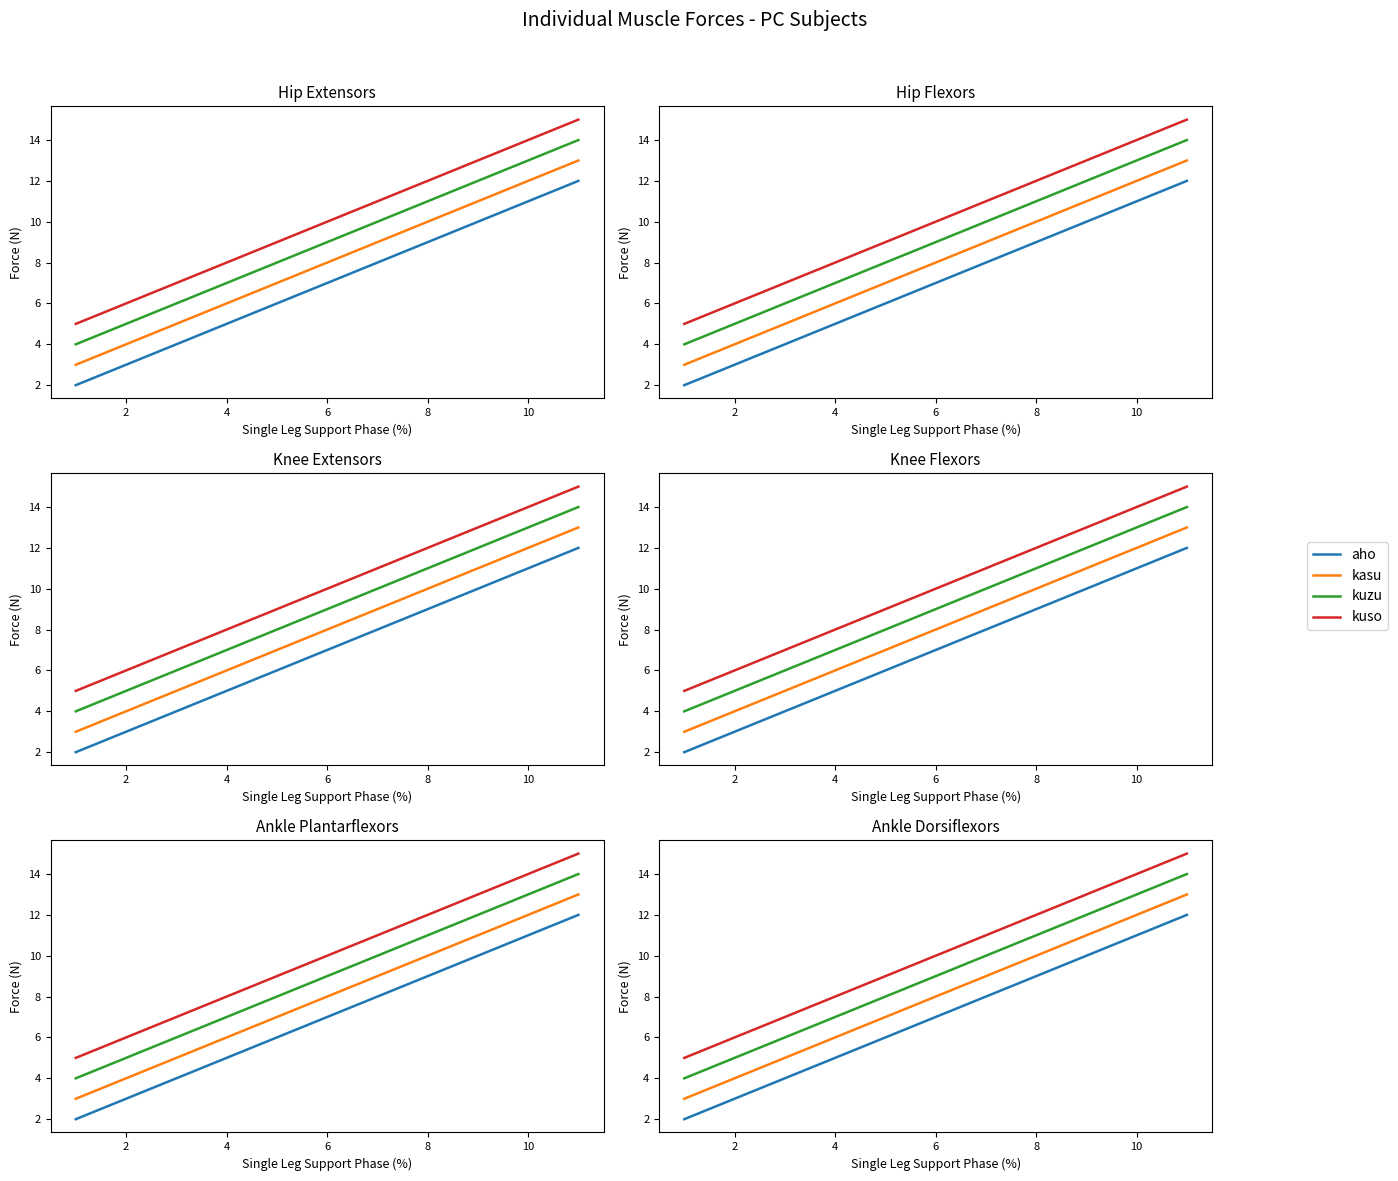

Is the value of aho at 4 greater than the value of kuso at 0?

Yes